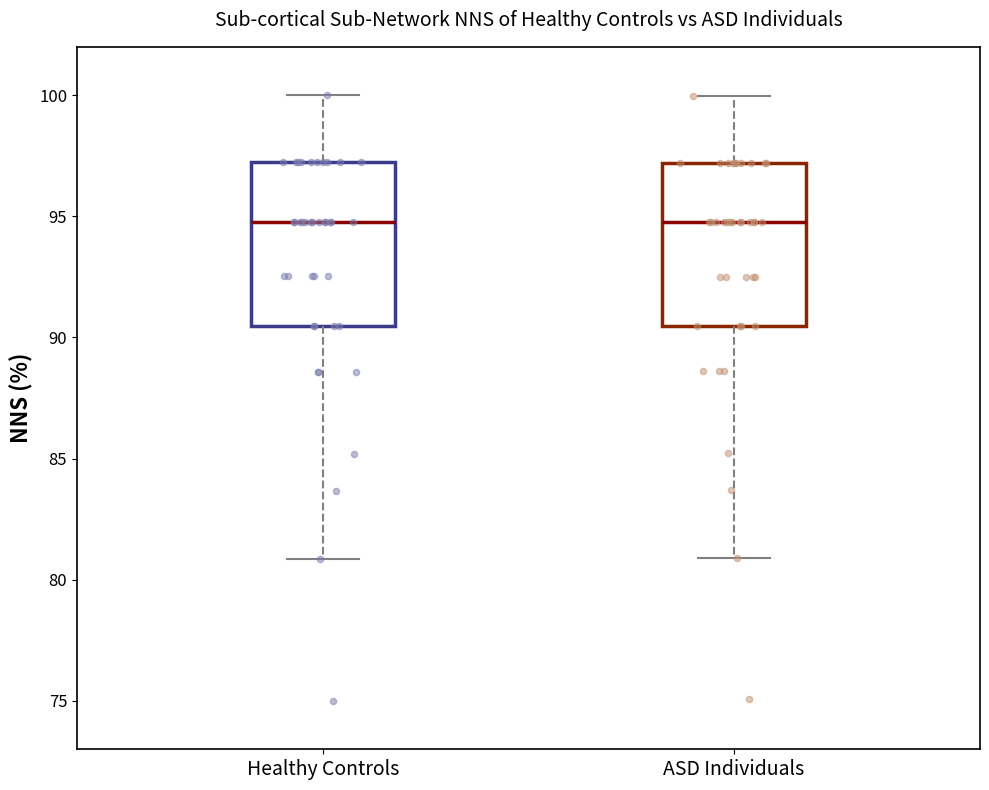

Where is the upper edge of the box for Healthy Controls on the y-axis? The values are not printed on the chart, so give them approximately, as read against the axis.

97.0